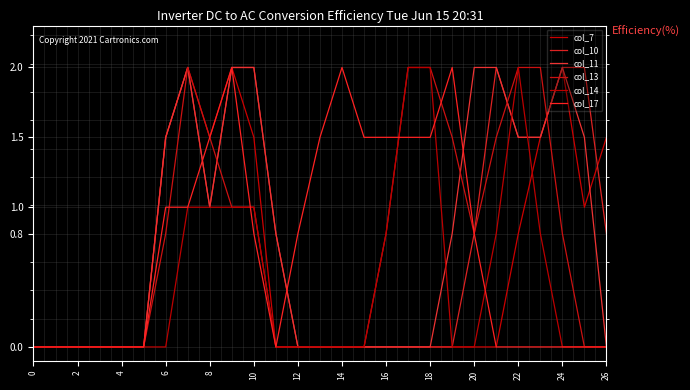

At which label is col_13 closest to 1?

18